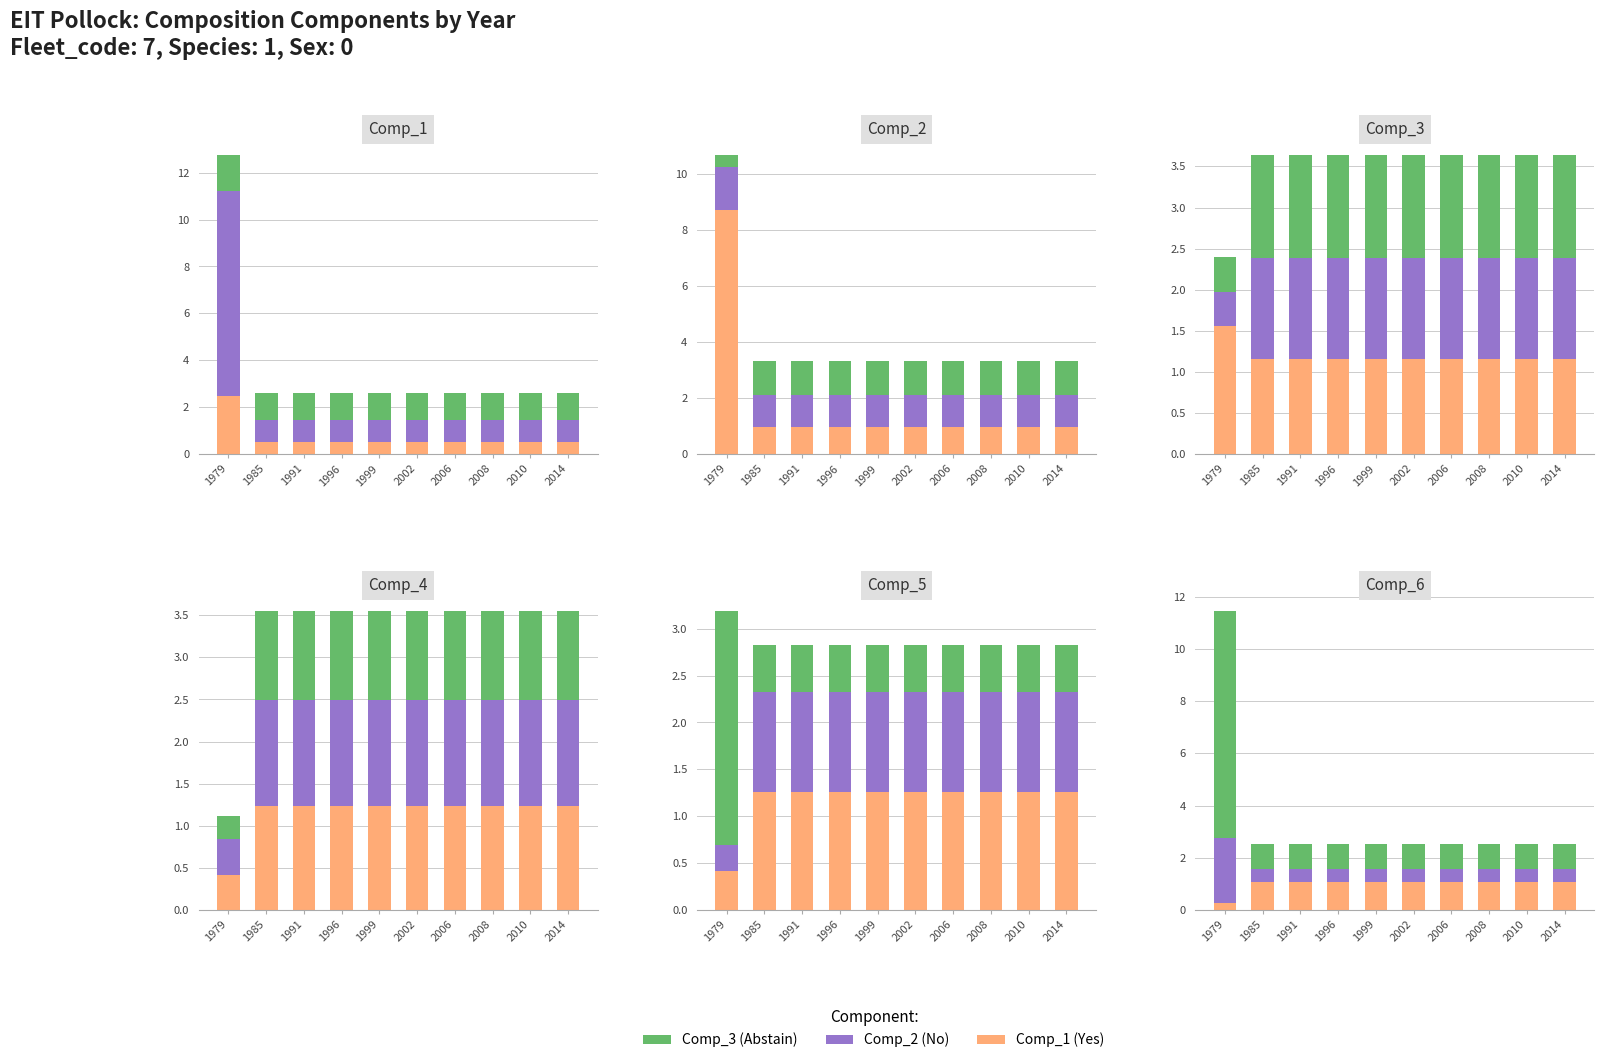

Between 1991 and 2008, which series saw the biggest shift?

Comp_1